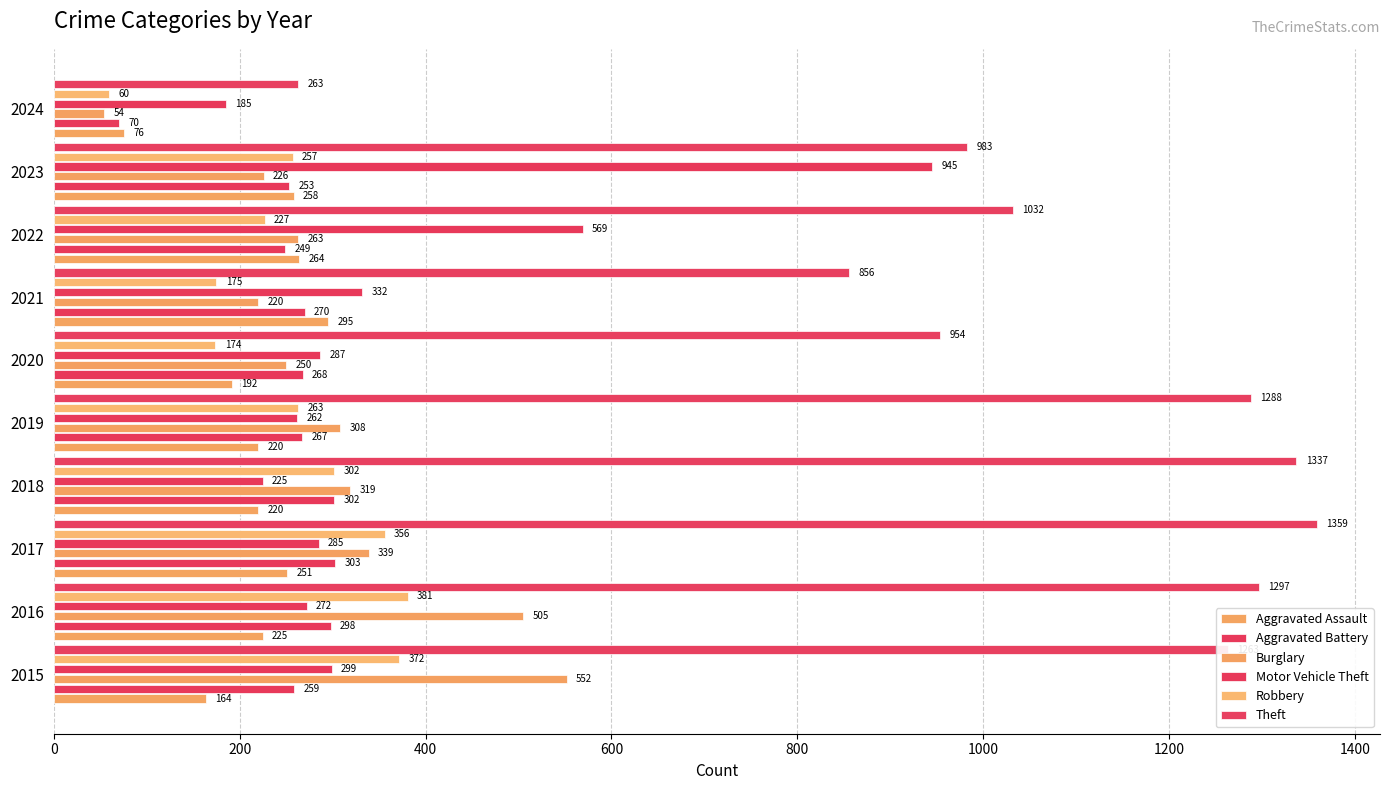

How many data points in Motor Vehicle Theft are less than 287?

5